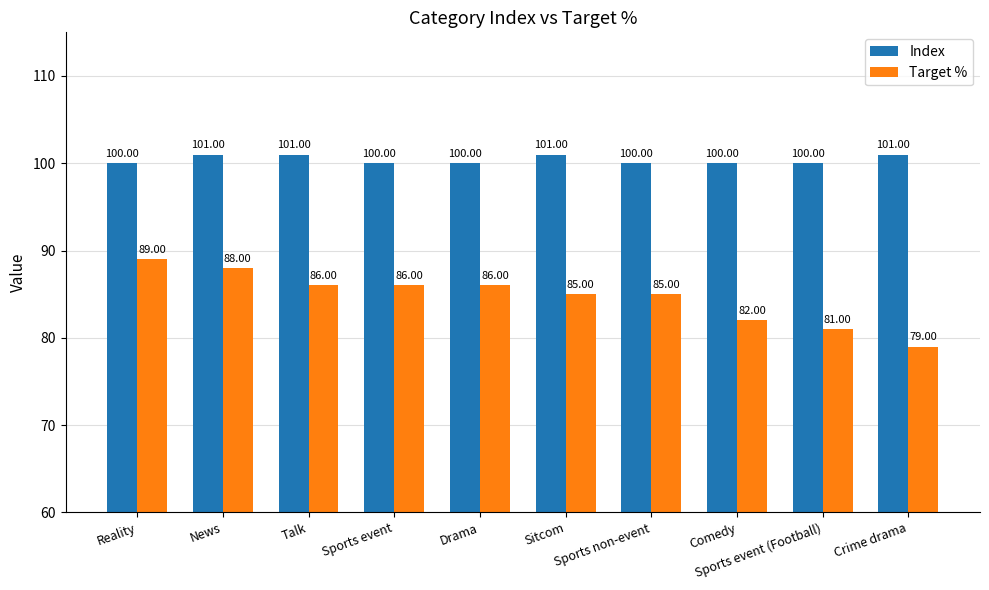

The Target % series shows 146 at Sitcom. True or false?

False